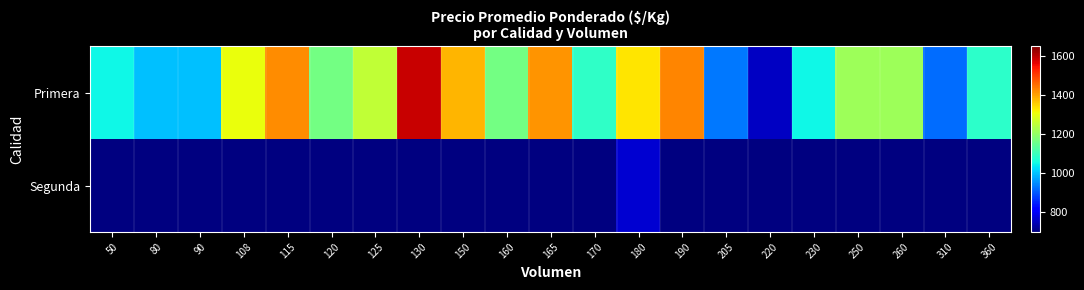

Reading right to left, what are all the values shown in this chart?

Primera: 360=1083	310=919	260=1213	250=1215	230=1052	220=758	205=931	190=1430	180=1333	170=1088	165=1414	160=1167	150=1380	130=1590	125=1253	120=1167	115=1420	108=1304	90=1000	80=1000	50=1052
Segunda: 360=0	310=0	260=0	250=0	230=0	220=0	205=0	190=0	180=767	170=0	165=0	160=0	150=0	130=0	125=0	120=0	115=0	108=0	90=0	80=0	50=0